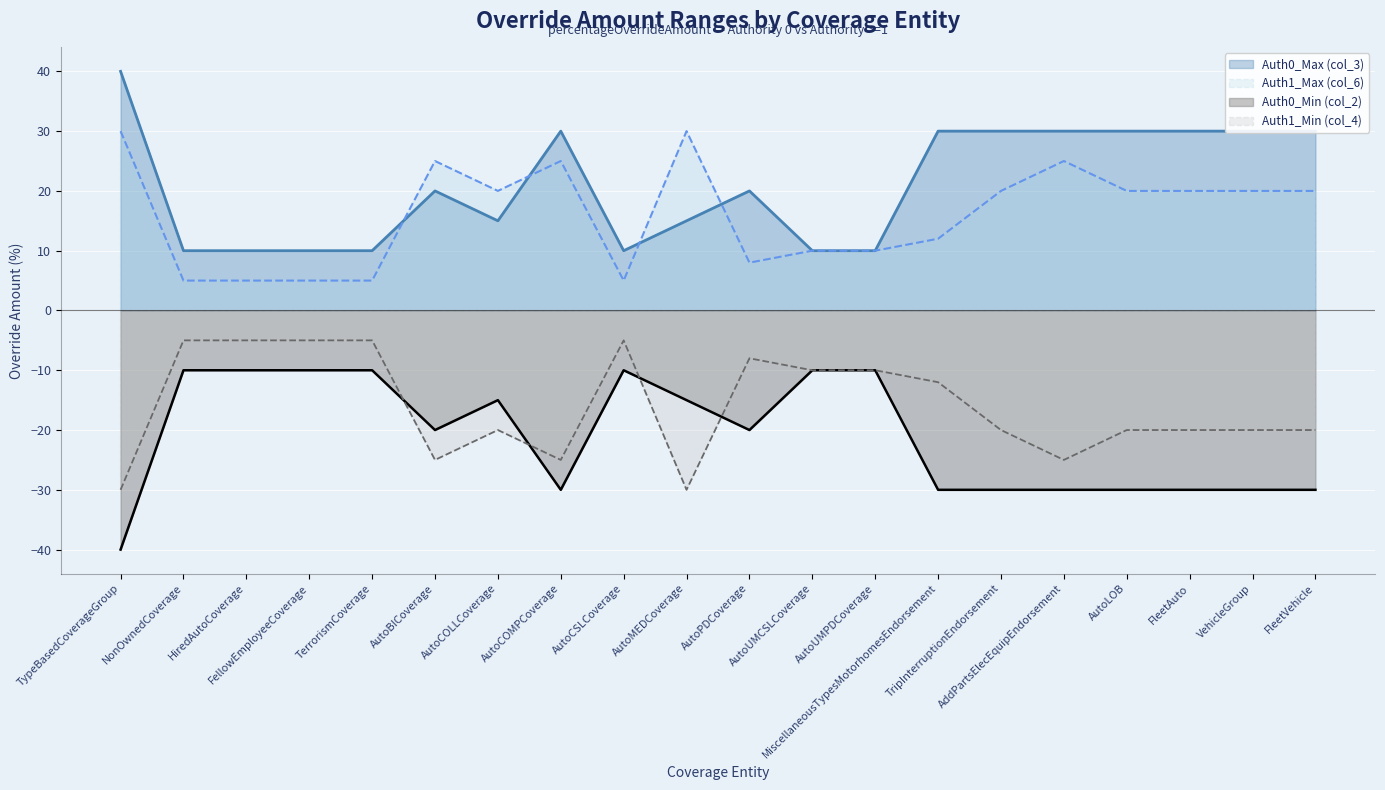

What is the maximum value shown in the chart?

40